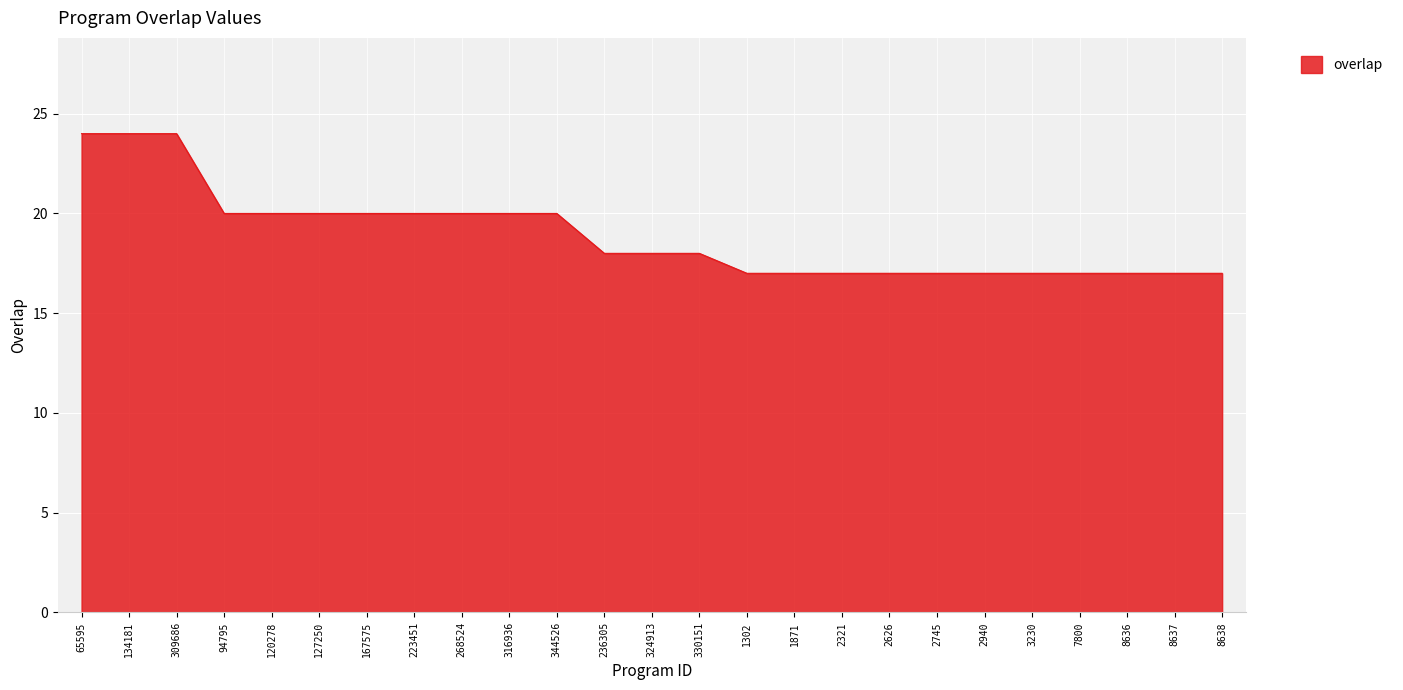

True or false: the data shows 18 at 330151.

True